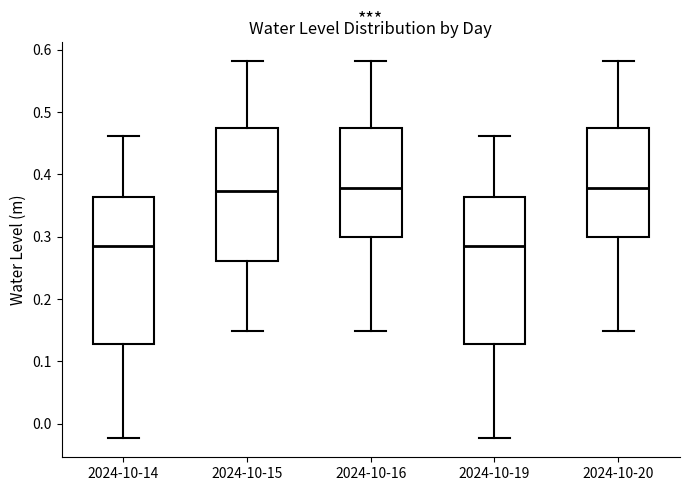

Where does the lower whisker of the box for 2024-10-14 end on the y-axis? The values are not printed on the chart, so give them approximately, as read against the axis.

-0.02